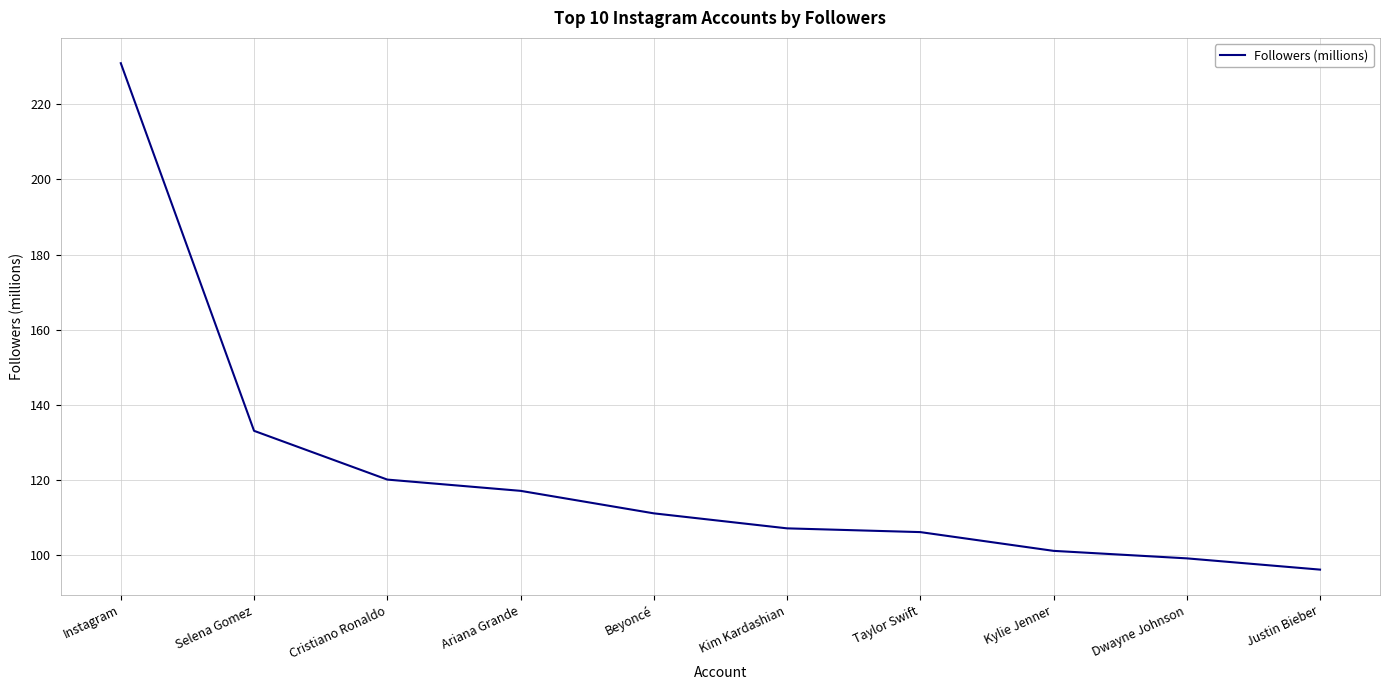

Approximately how many times larger is the value at Beyoncé compared to Instagram?

0.5